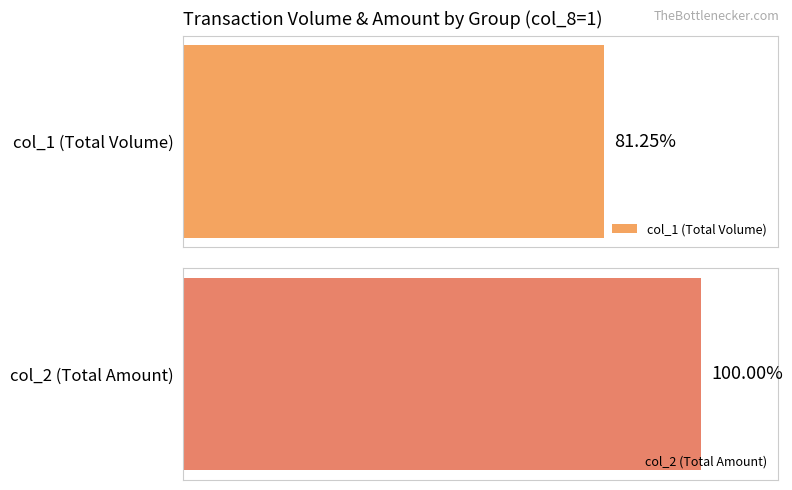

Are the bars grouped side by side (vs. stacked)?

Yes